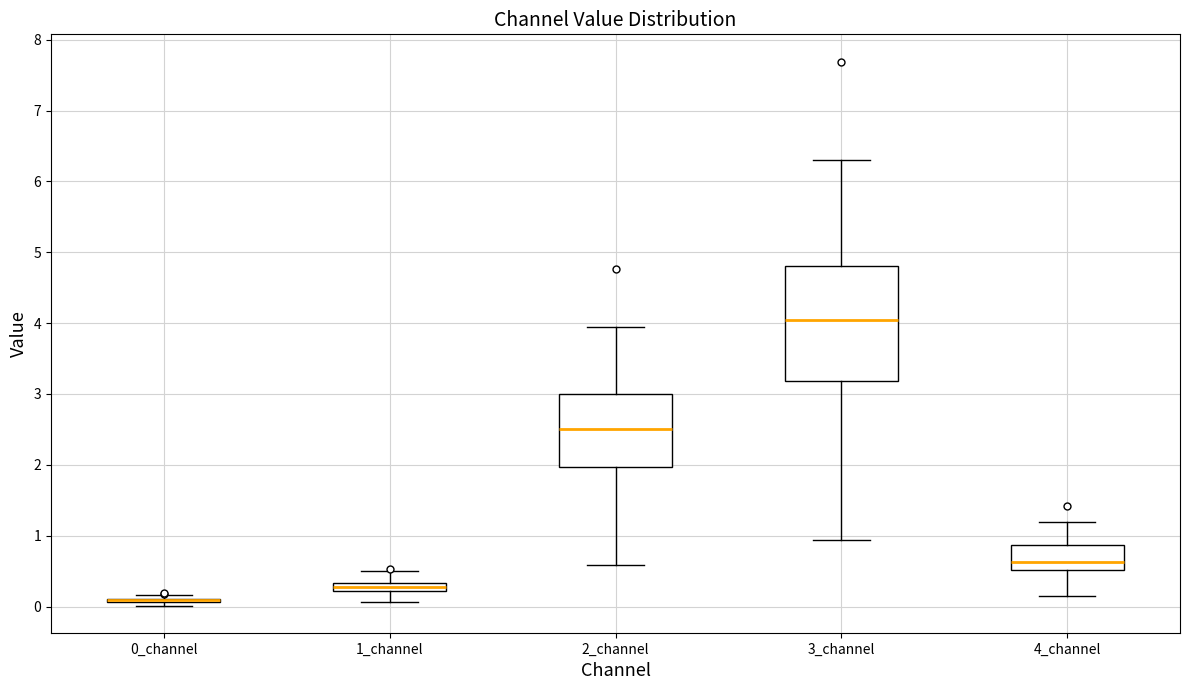

Comparing the boxes themselves (not the whiskers), which one is the tallest?

3_channel